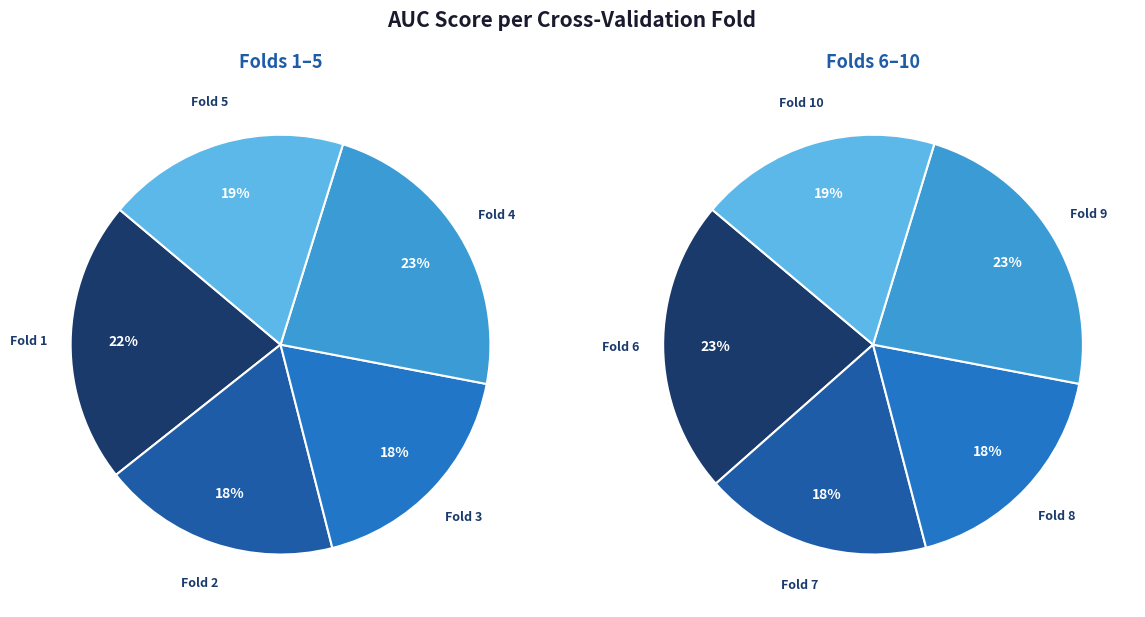

Is the sum of Fold 9 and Fold 2 greater than half?

No